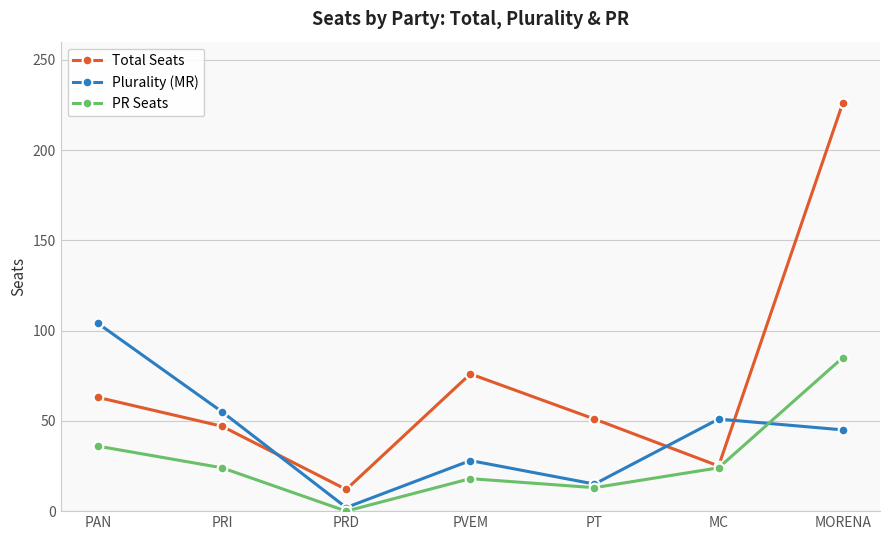

What is the minimum value for Total Seats?

12